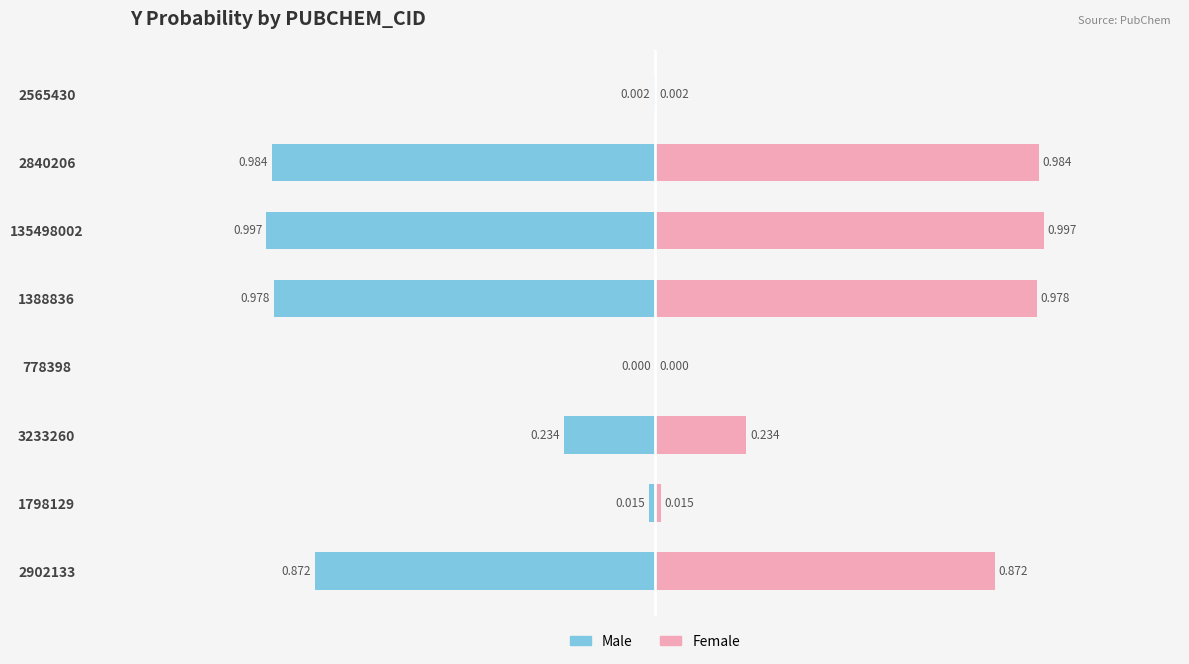

True or false: Male has a value of -0.0 at 778398.

True